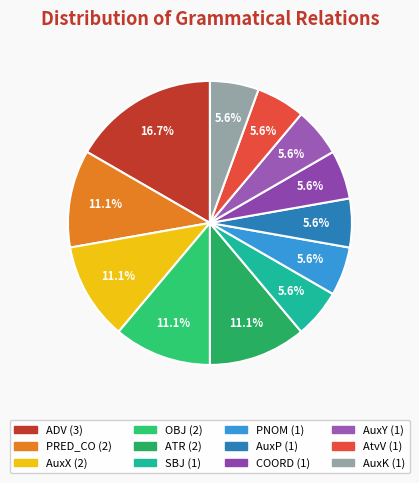

True or false: OBJ accounts for 11% of the total.

True